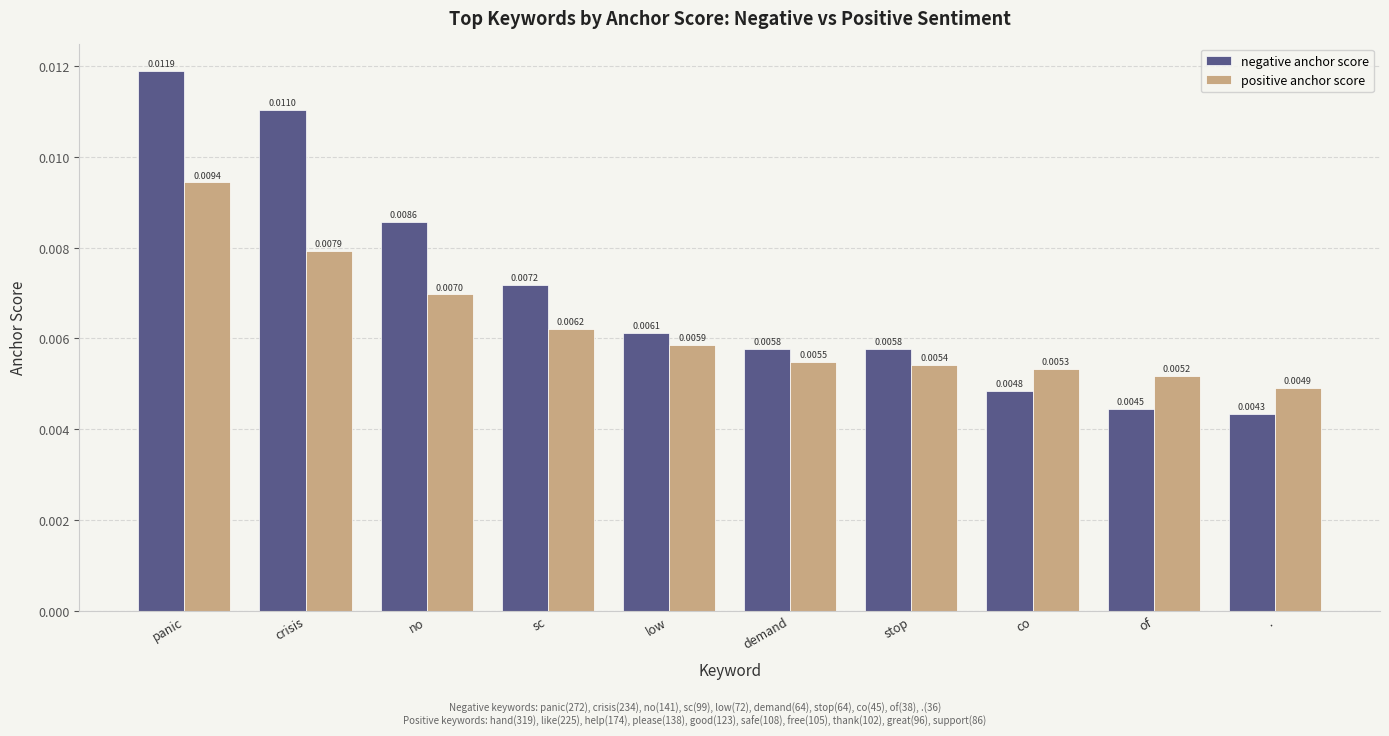

Which category has the lowest value in the negative anchor score series?

.